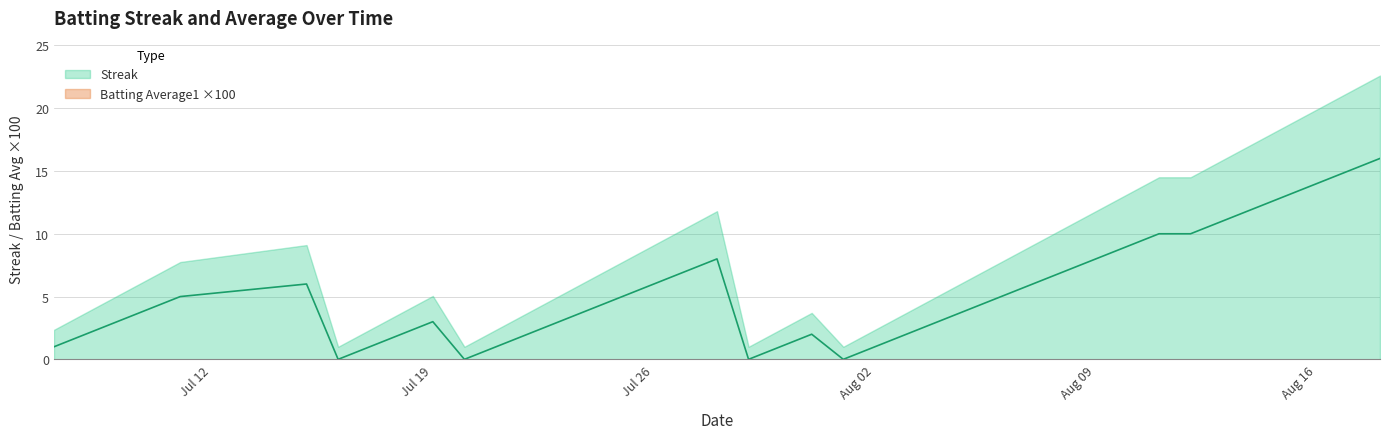

What is the maximum value for Streak?

16.0